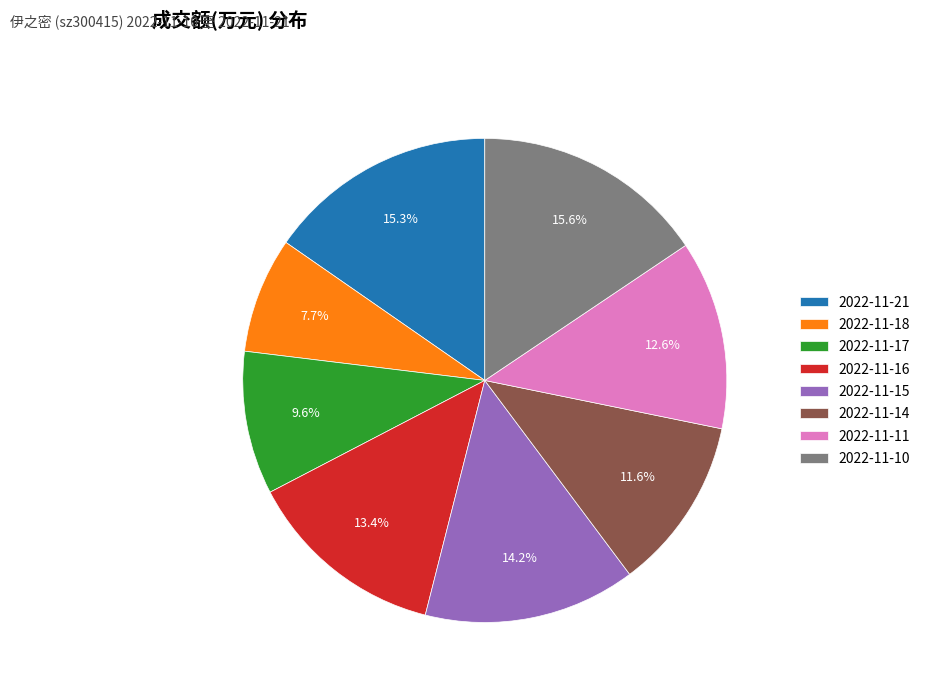

Which slice is the smallest?

2022-11-18